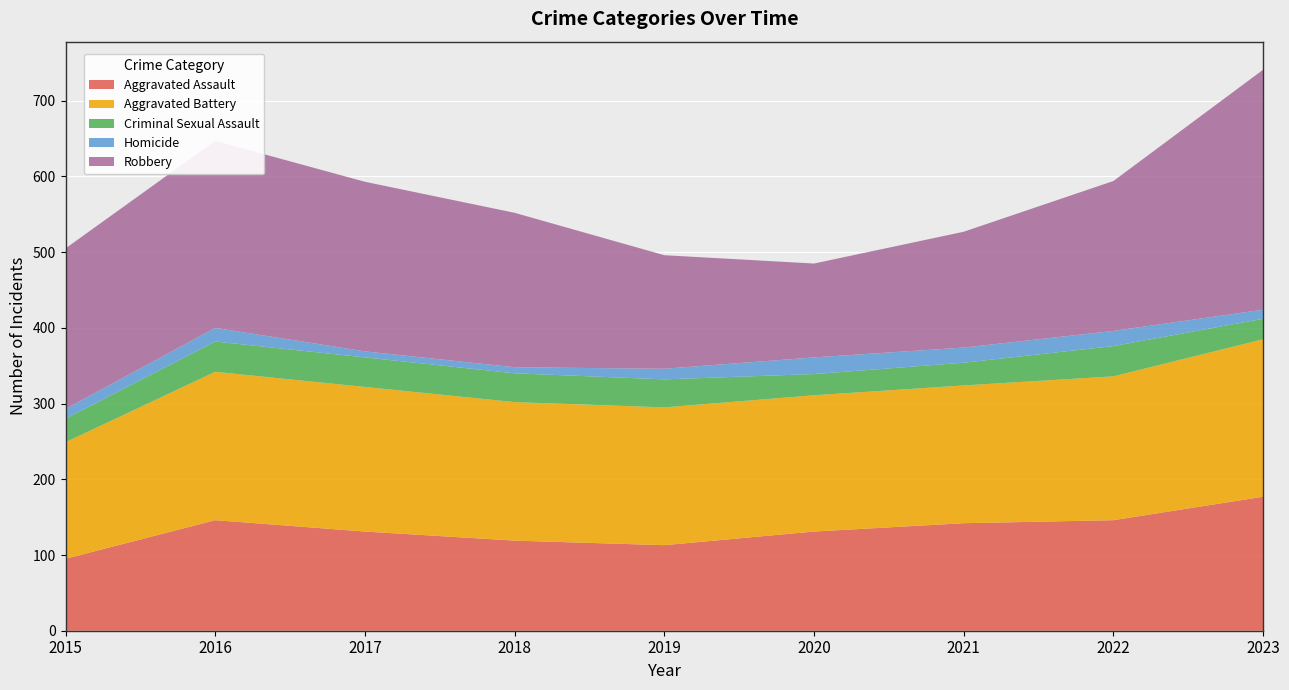

Reading right to left, extract all data points from this chart.

Aggravated Assault: 177	146	142	131	113	119	131	146	95
Aggravated Battery: 208	190	182	180	182	183	191	196	154
Criminal Sexual Assault: 27	40	30	28	37	38	39	40	31
Homicide: 12	20	20	22	14	8	8	18	13
Robbery: 317	198	153	124	150	204	224	247	212